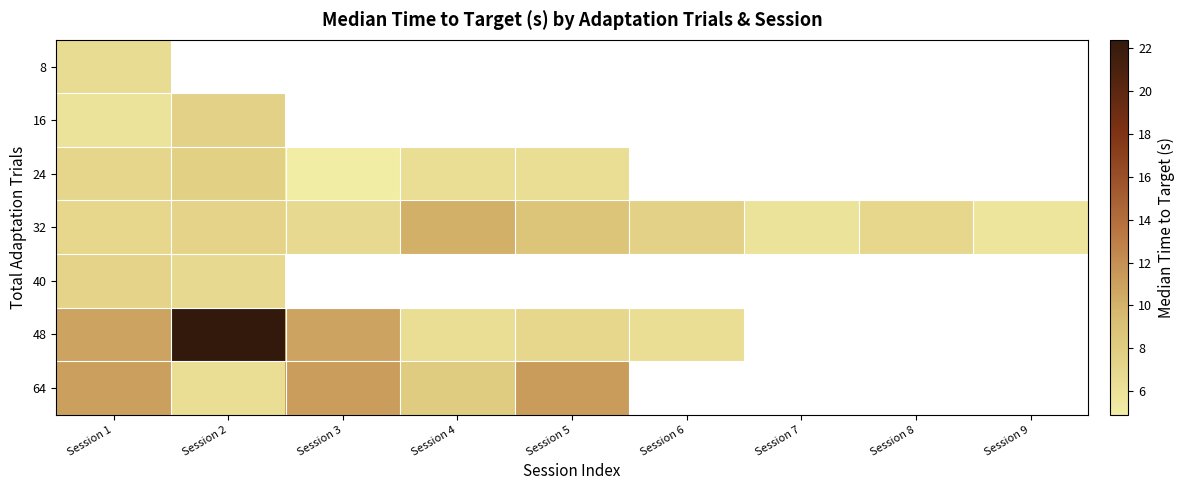

At which category is the sum across all series the highest?

Session 1